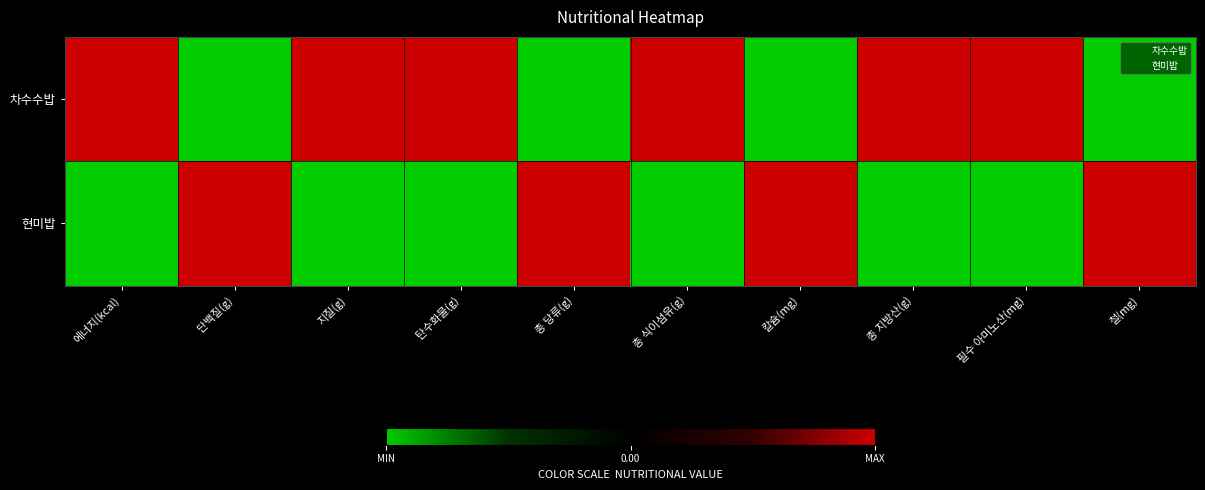

What is the spread (max minus min) of values at 철(mg)?

1